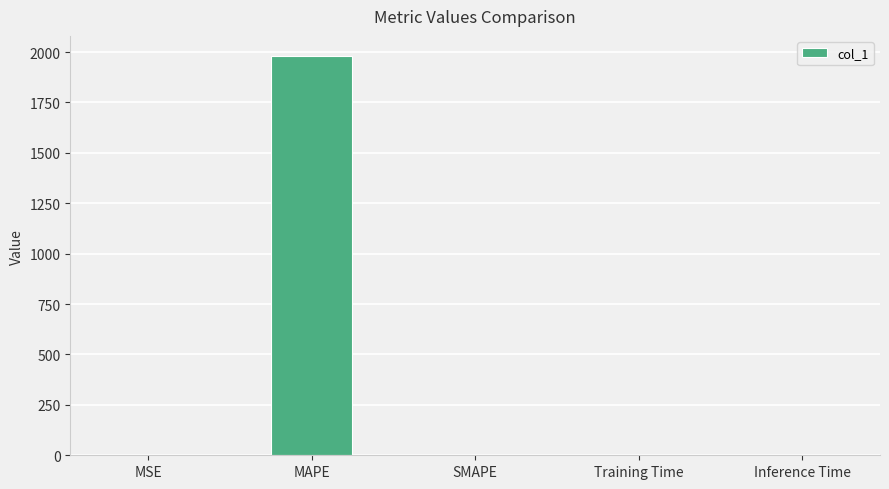

Is it true that the value at MAPE is 1981.2?

True